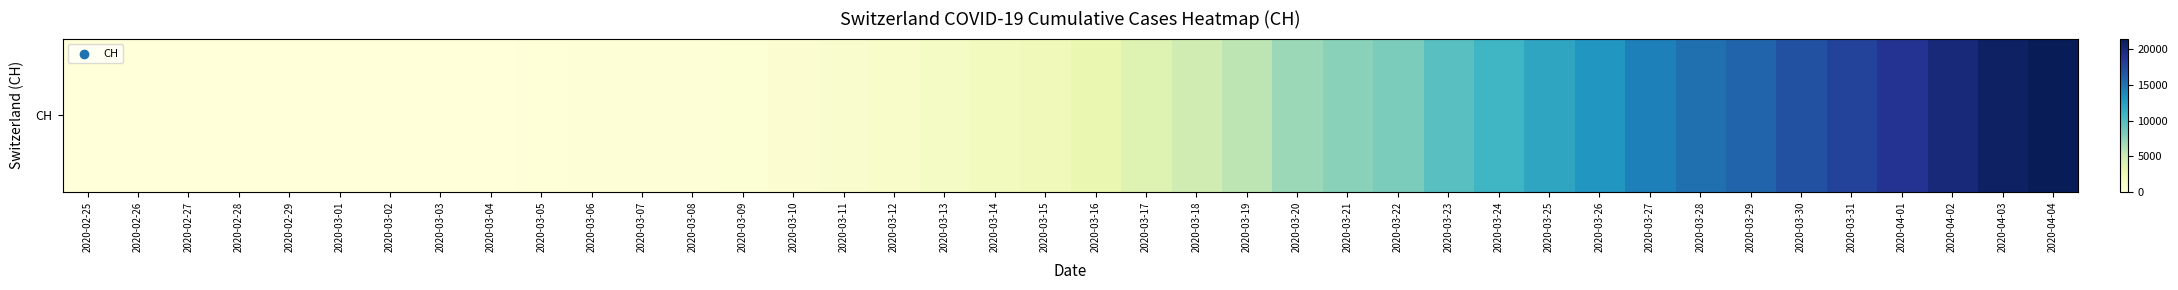

What is the change in value from 2020-03-01 to 2020-03-12?

+1043